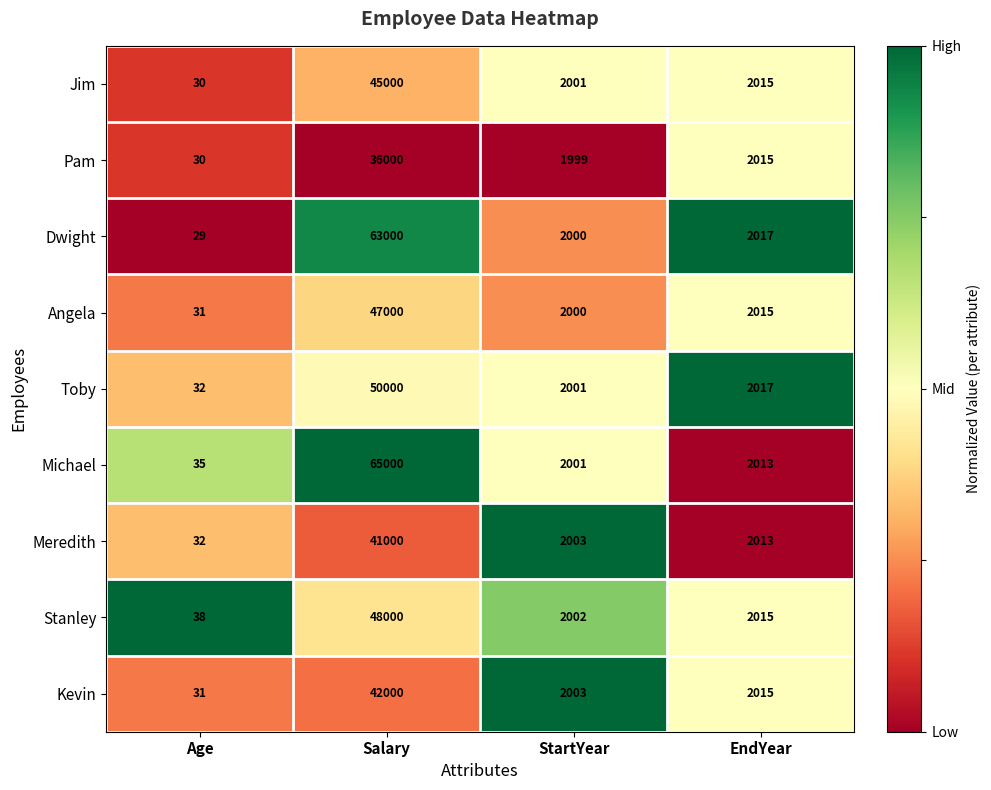

Which series has the largest total across all categories?

Michael